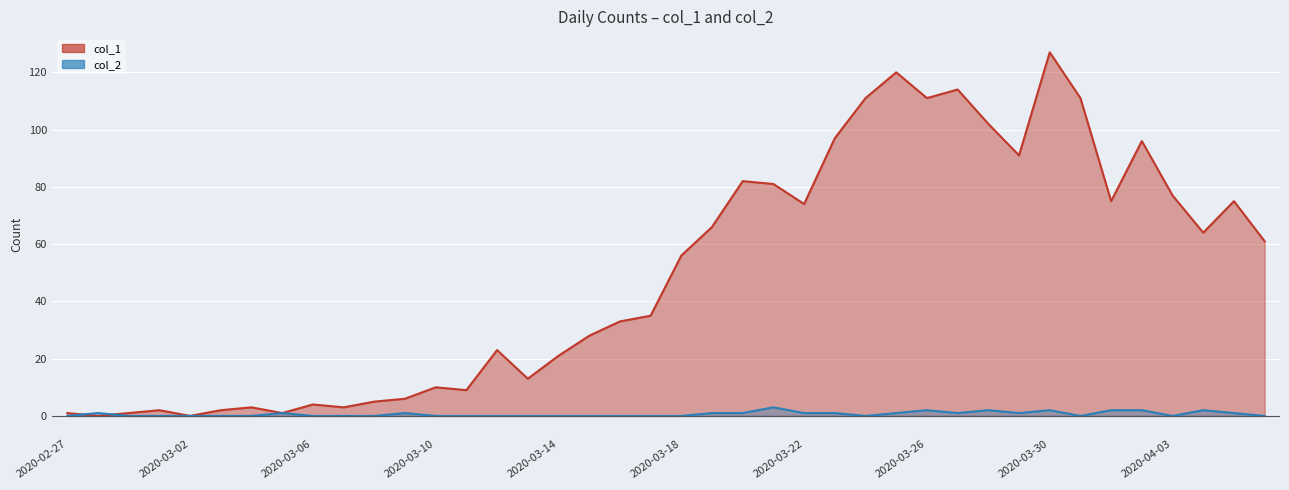

True or false: col_1 has a value of 10 at 2020-03-10.

True